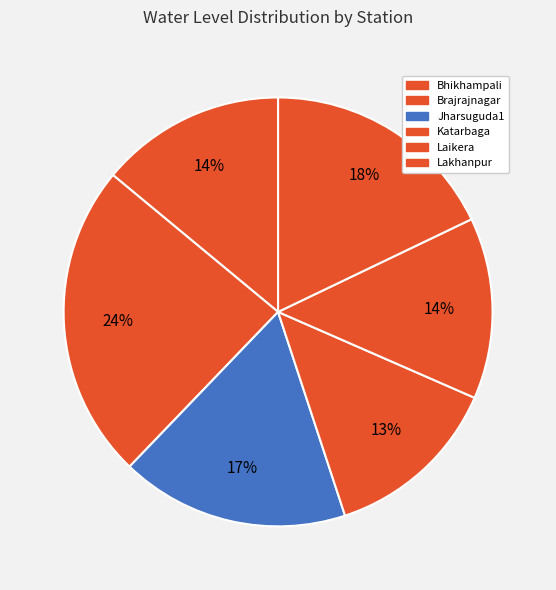

To the nearest percent, what percentage of the pie is Brajrajnagar?

24%